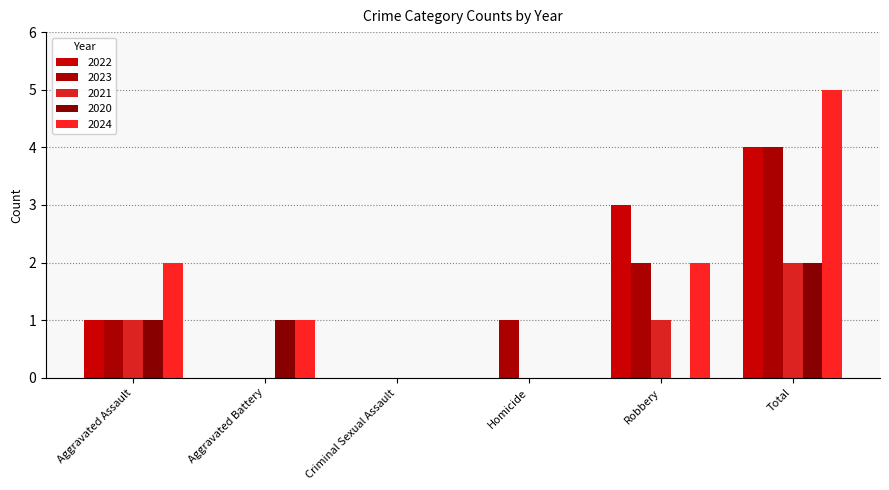

Reading left to right, what are all the values shown in this chart?

2022: Aggravated Assault=1	Aggravated Battery=0	Criminal Sexual Assault=0	Homicide=0	Robbery=3	Total=4
2023: Aggravated Assault=1	Aggravated Battery=0	Criminal Sexual Assault=0	Homicide=1	Robbery=2	Total=4
2021: Aggravated Assault=1	Aggravated Battery=0	Criminal Sexual Assault=0	Homicide=0	Robbery=1	Total=2
2020: Aggravated Assault=1	Aggravated Battery=1	Criminal Sexual Assault=0	Homicide=0	Robbery=0	Total=2
2024: Aggravated Assault=2	Aggravated Battery=1	Criminal Sexual Assault=0	Homicide=0	Robbery=2	Total=5